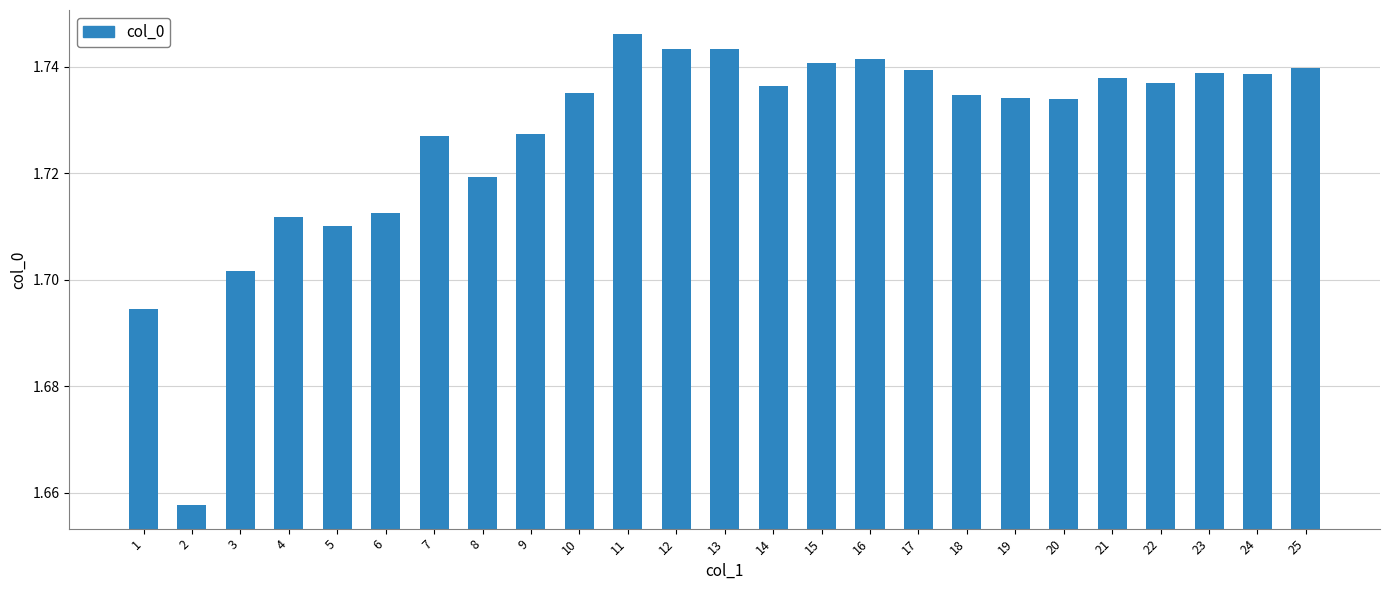

Which label corresponds to the smallest value in the chart?

2